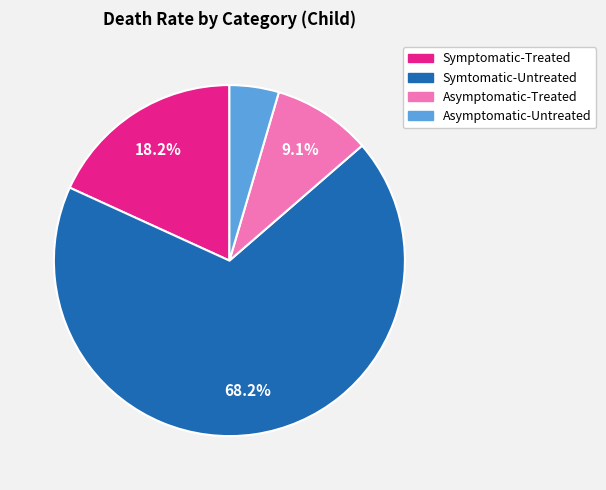

What percentage is NOT represented by Symtomatic-Untreated?

31.8%